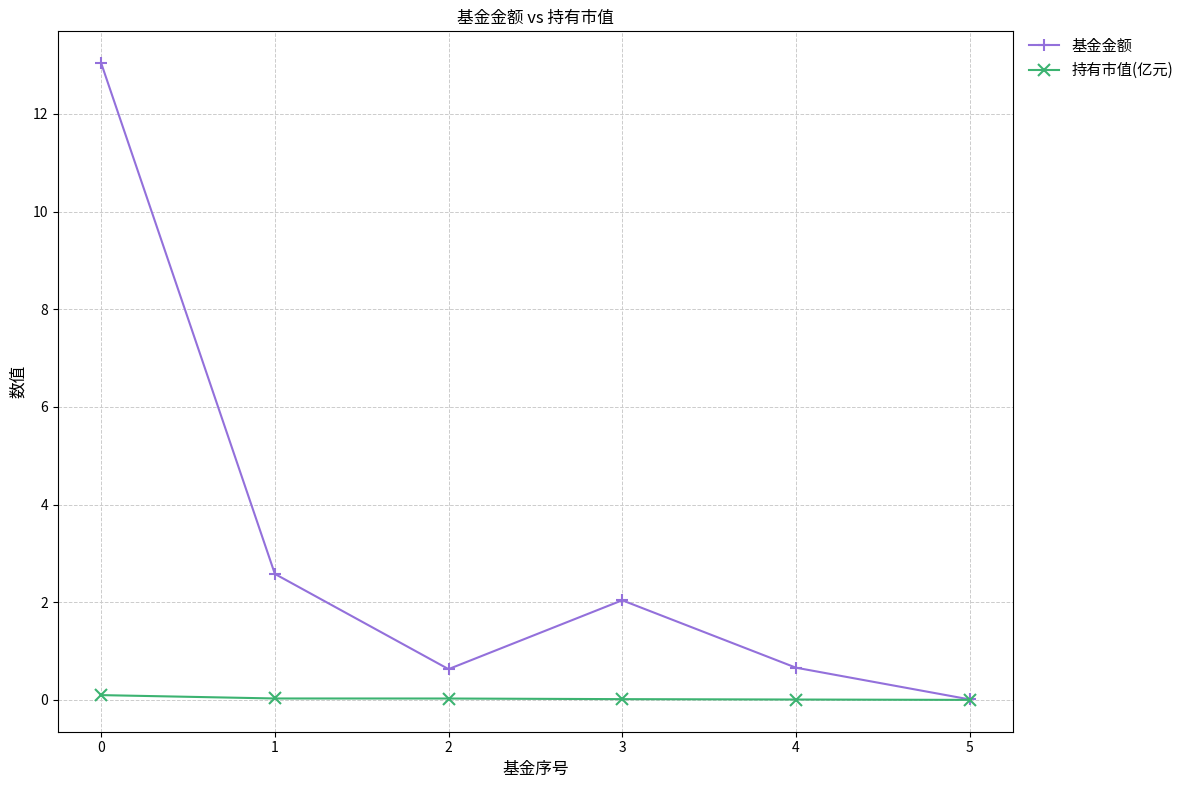

Which series has the largest total across all categories?

基金金额